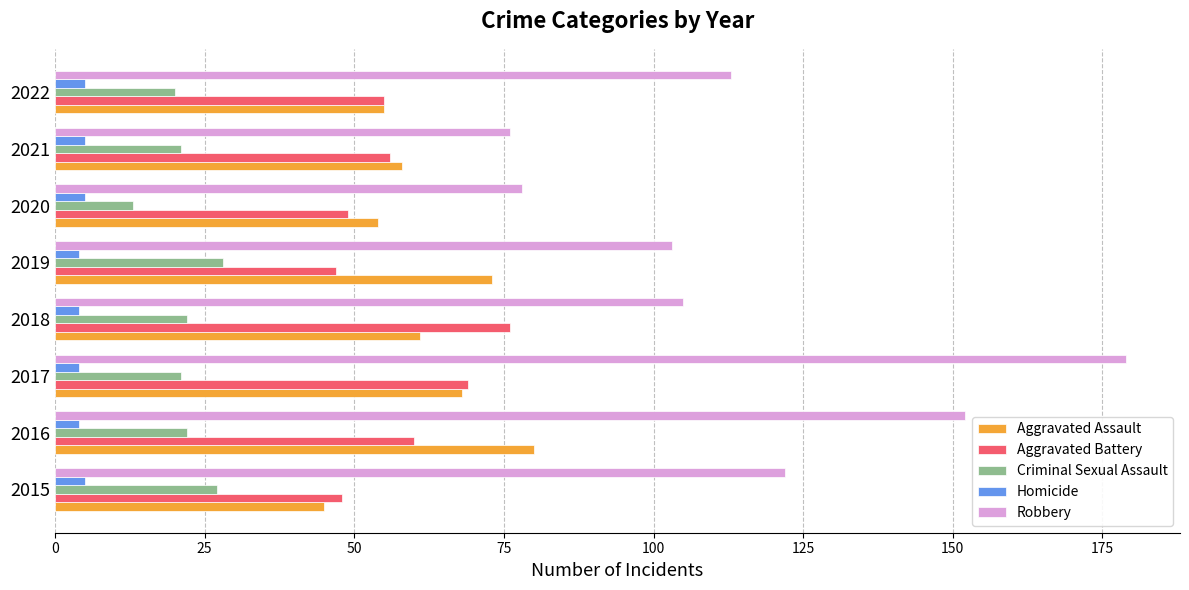

Between 2017 and 2018, which series saw the biggest shift?

Robbery